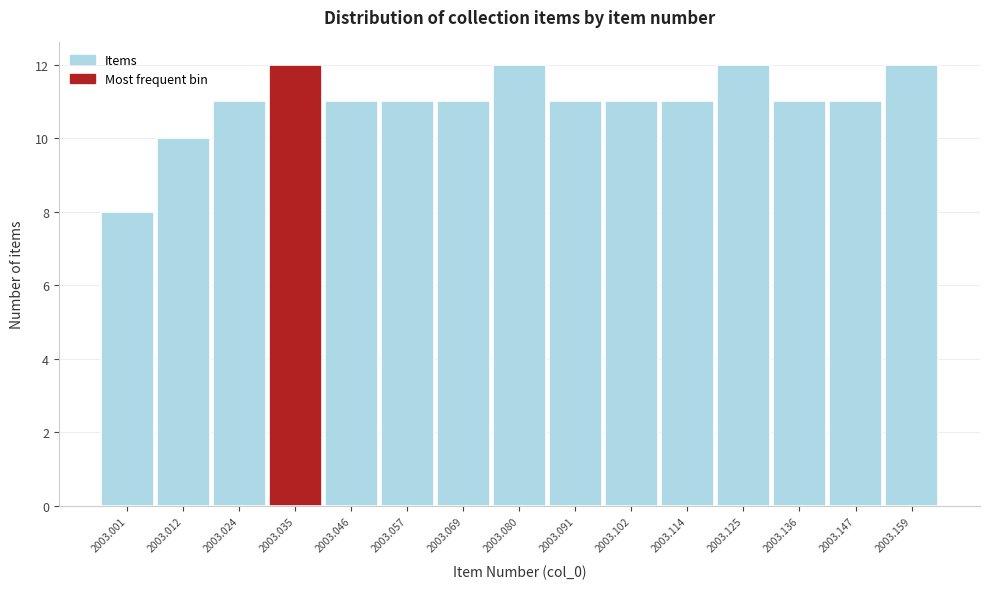

Reading left to right, what are all the values shown in this chart?

8	10	11	12	11	11	11	12	11	11	11	12	11	11	12